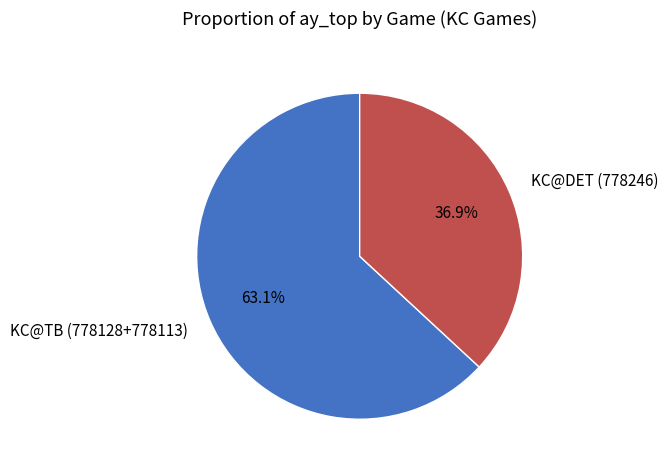

What portion of the pie excludes KC@TB (778128+778113)?

36.9%